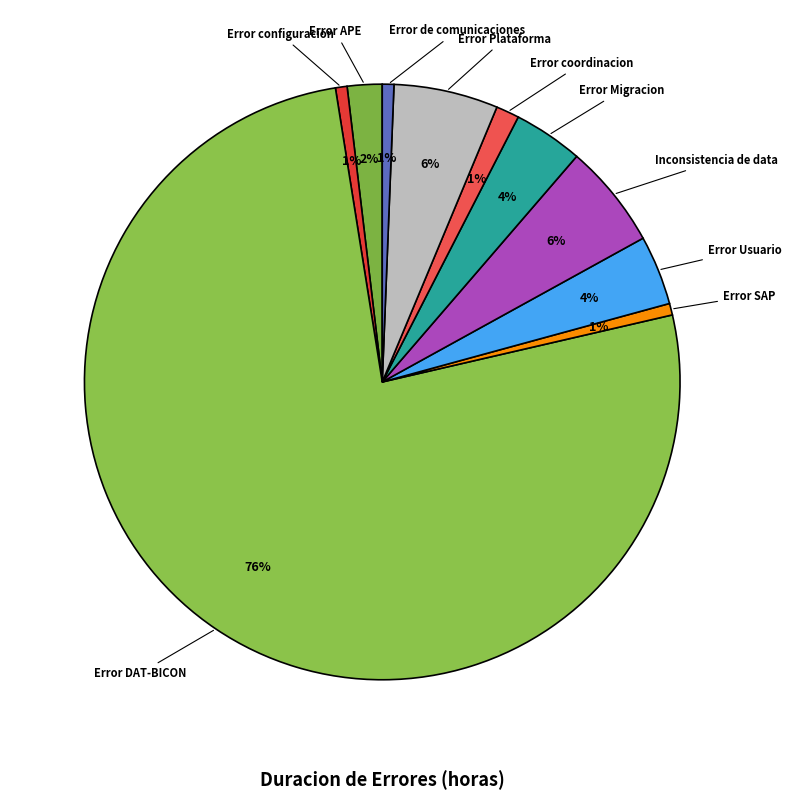

How many segments does this pie chart have?

10